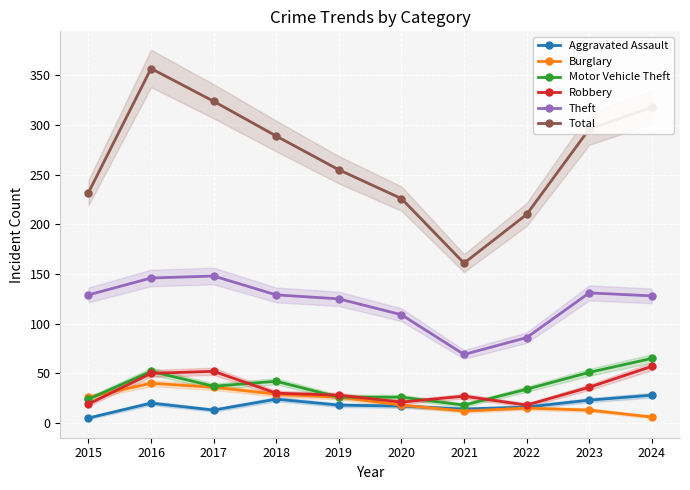

How many data points in Motor Vehicle Theft are above 37?

4